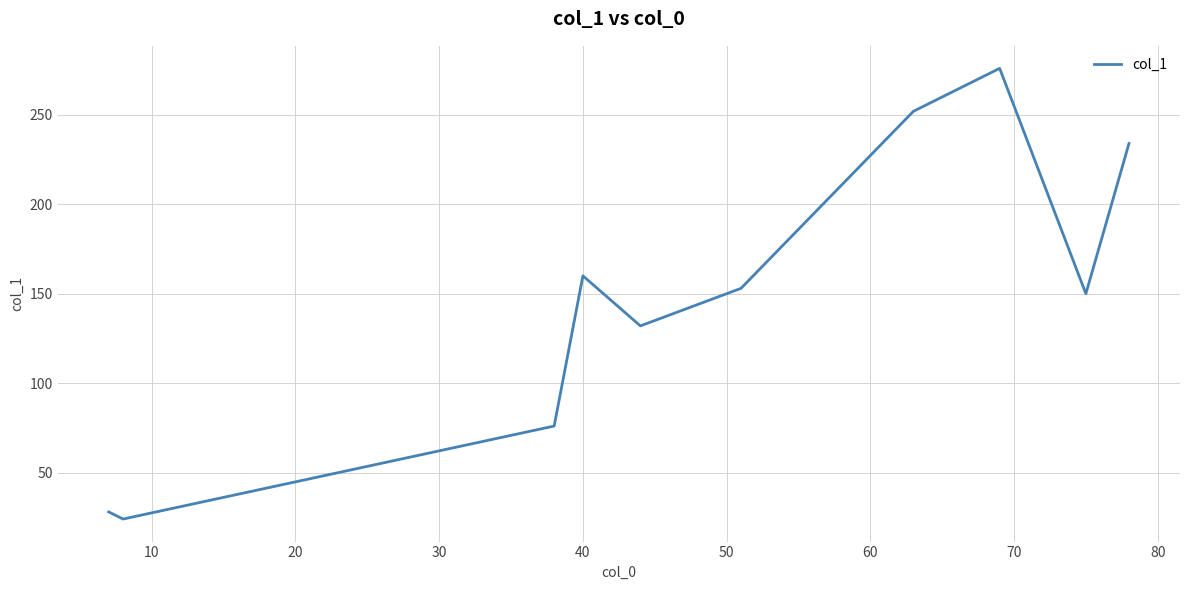

What is the difference between the maximum and minimum values?

252